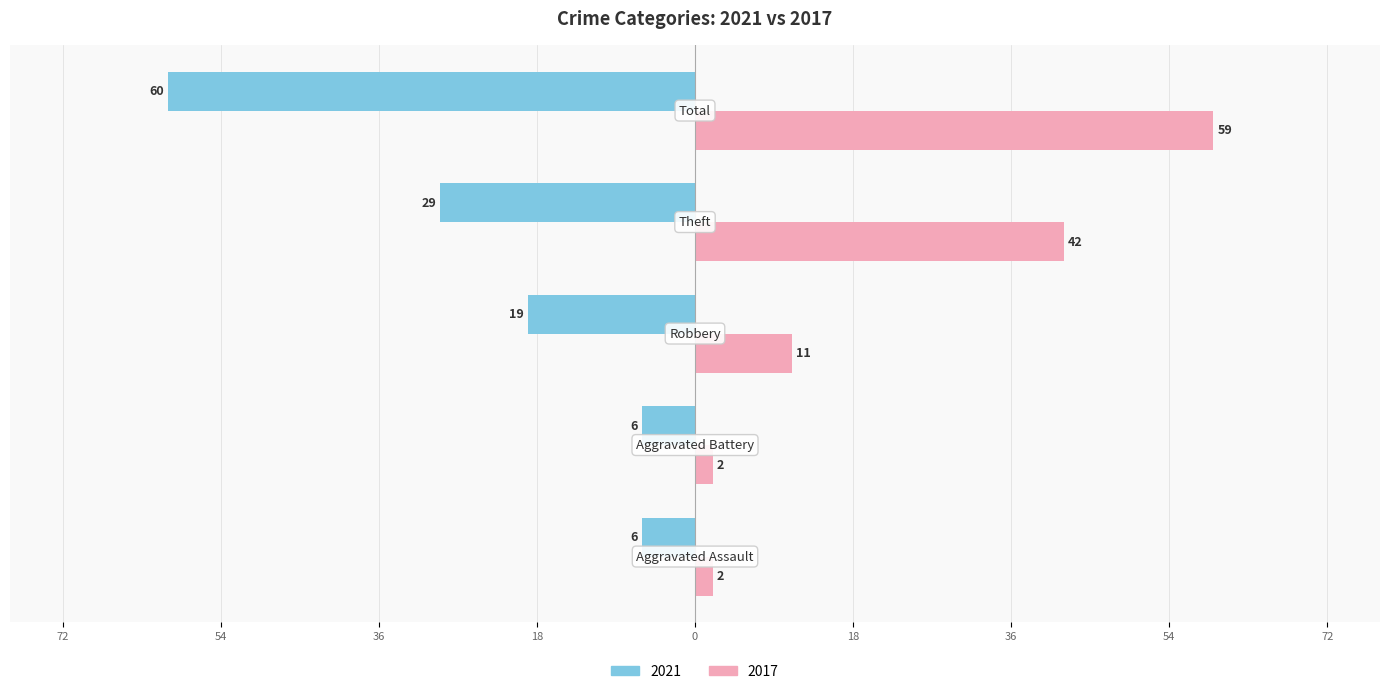

What position from the right is Total?

1